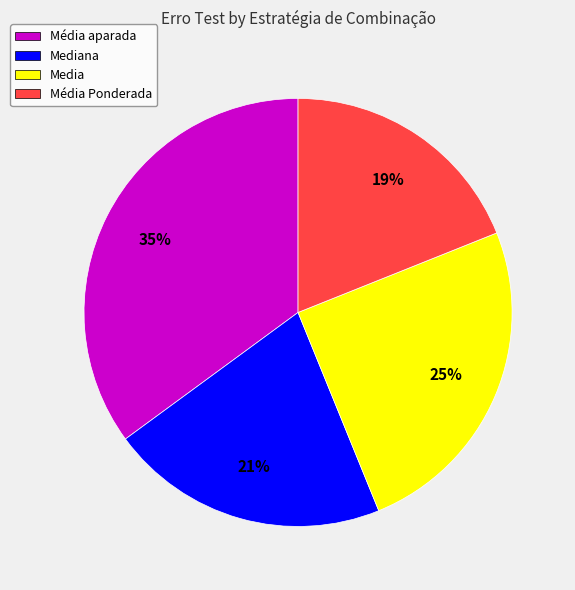

Is there any slice that represents more than half of the pie?

No